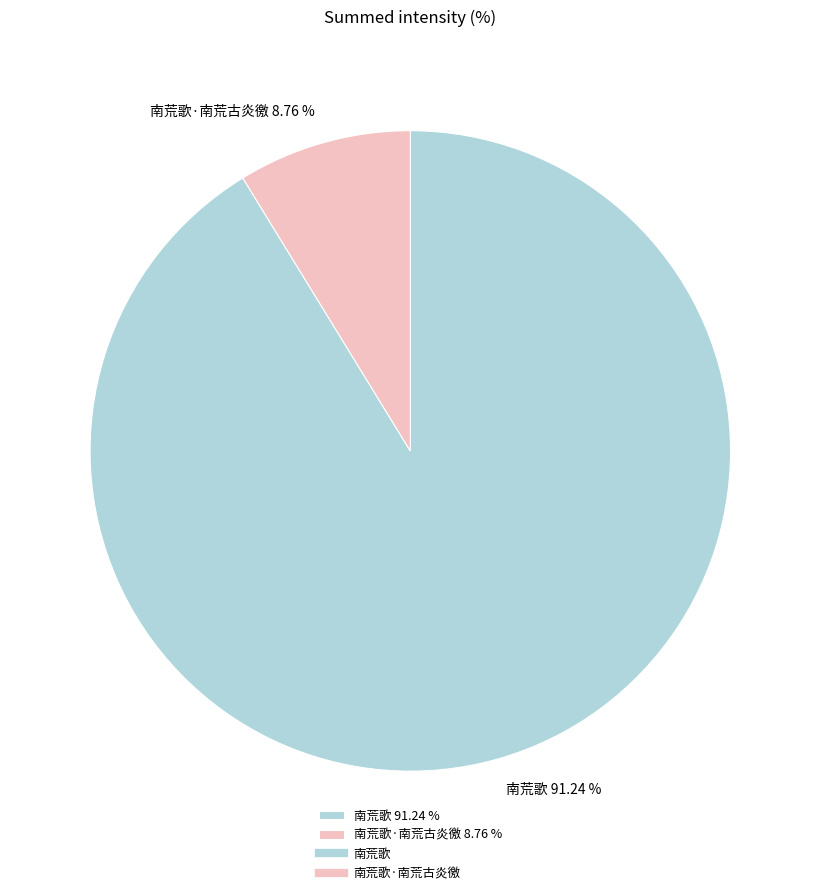

Which slice is the largest?

南荒歌 91.24 %